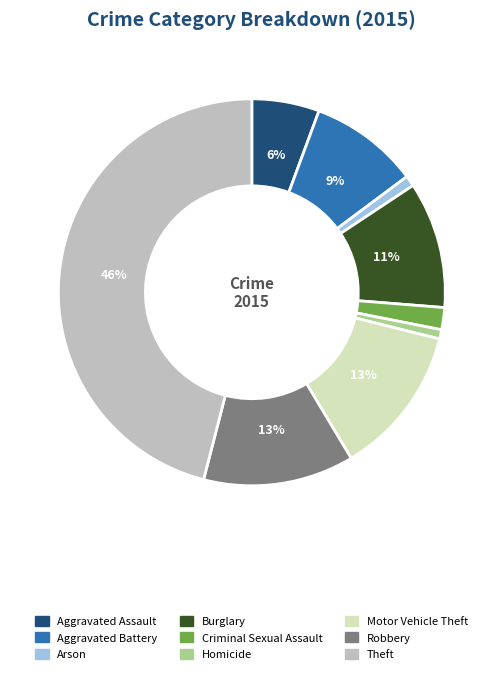

Is the sum of Robbery and Burglary greater than half?

No